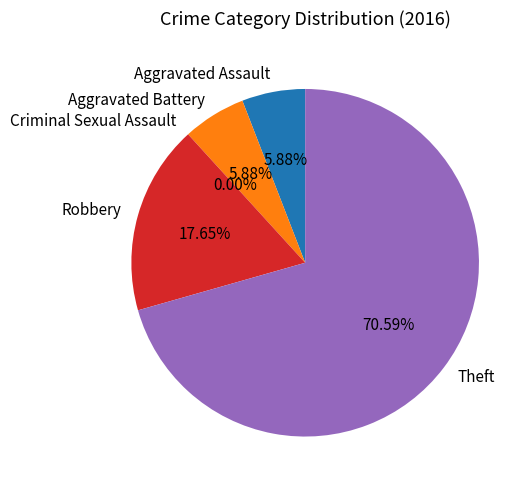

Which category has the biggest portion of the pie?

Theft